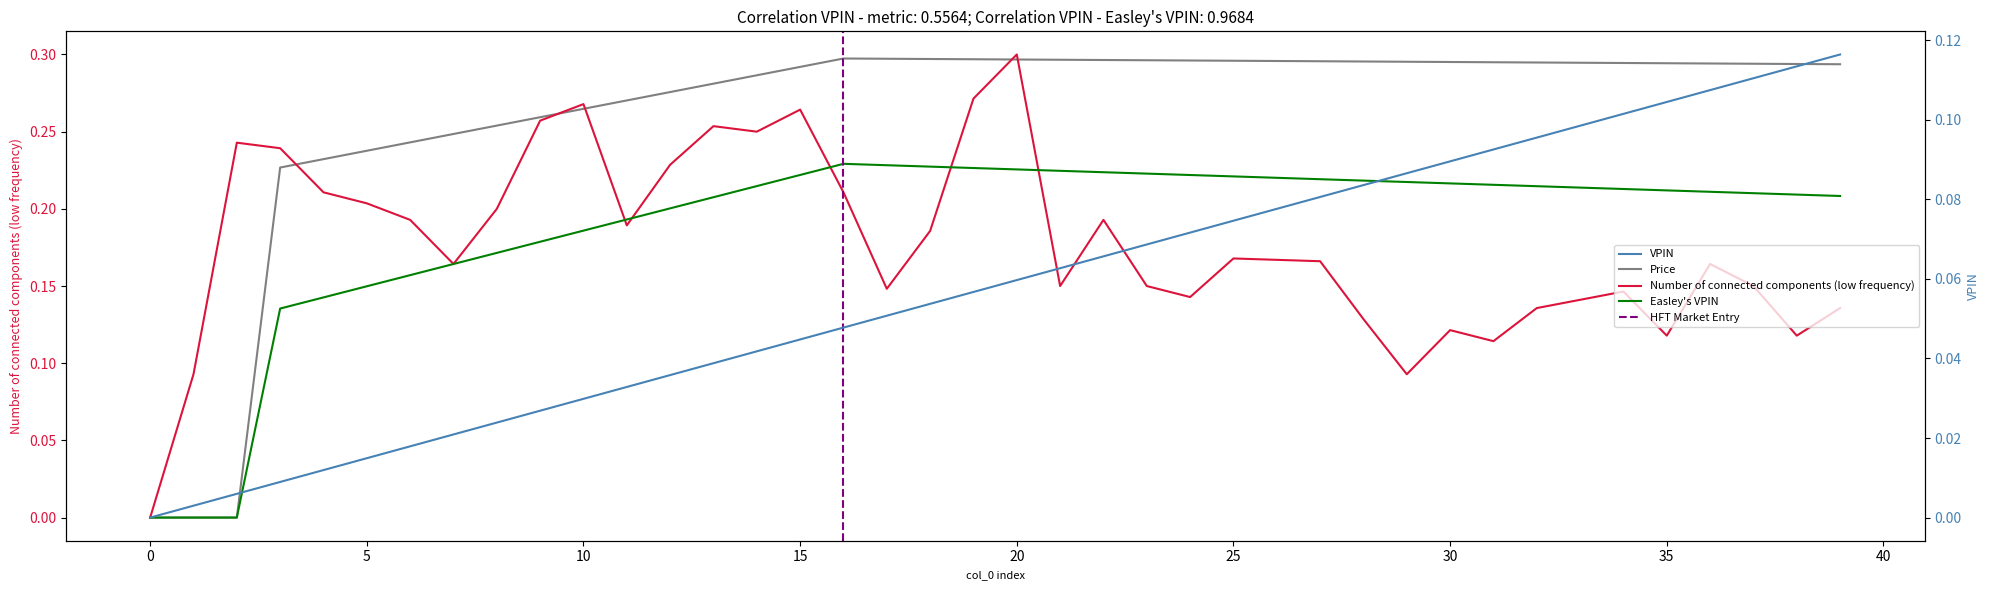

Is it true that col_18 equals 0.2 at 0?

False